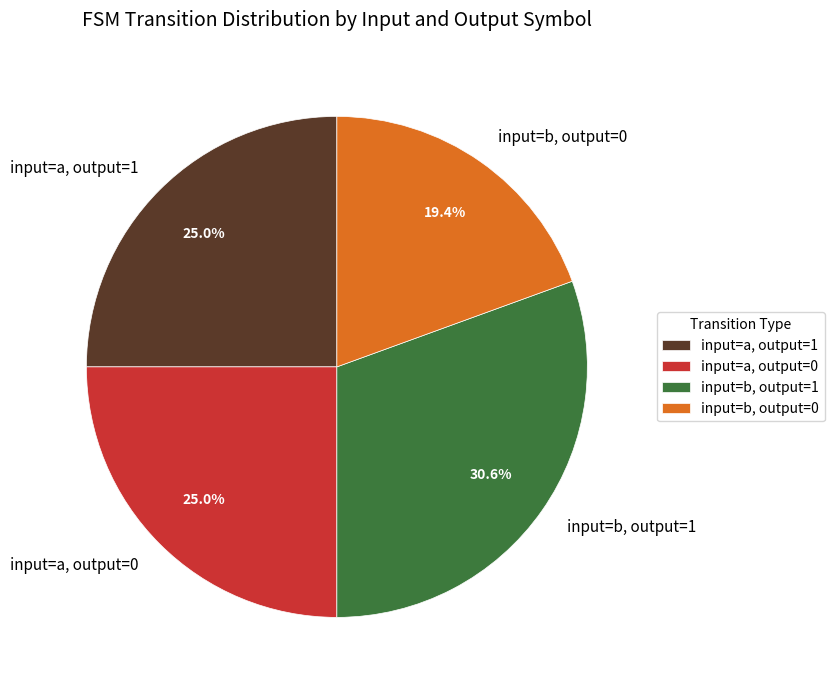

Approximately how many times larger is the value at input=a, output=1 compared to input=b, output=0?

1.3